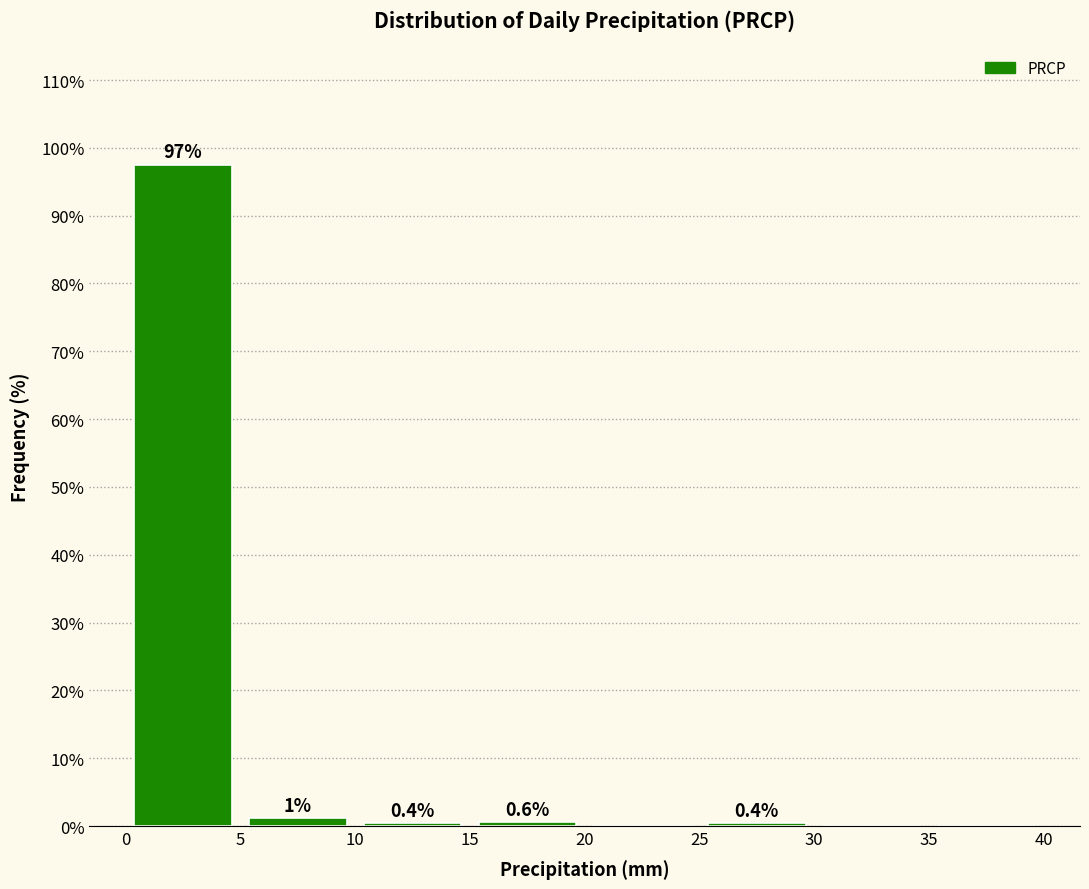

Which range on the x-axis has the tallest bar?

0 to 5